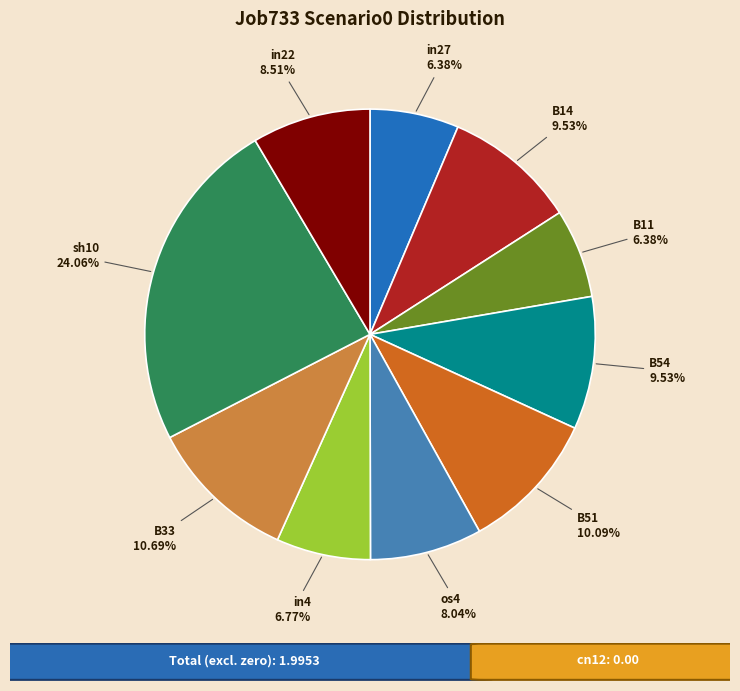

Is there any slice that represents more than half of the pie?

No